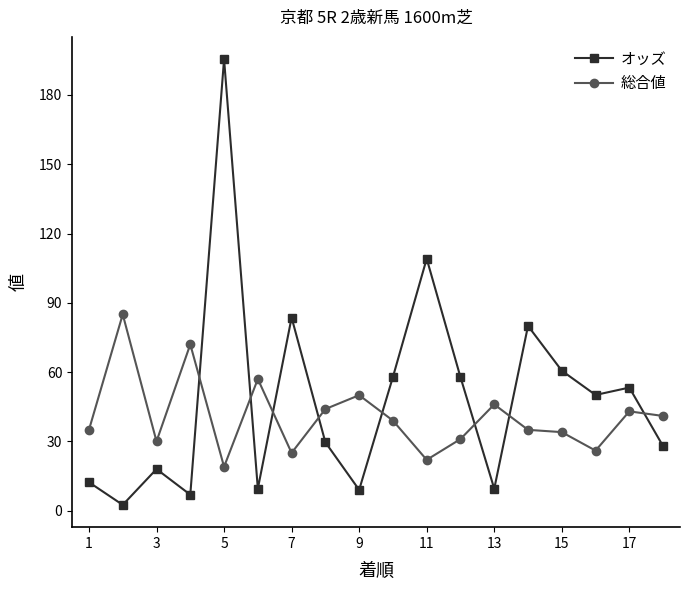

True or false: 総合値 has more than 0 interior local peaks.

True